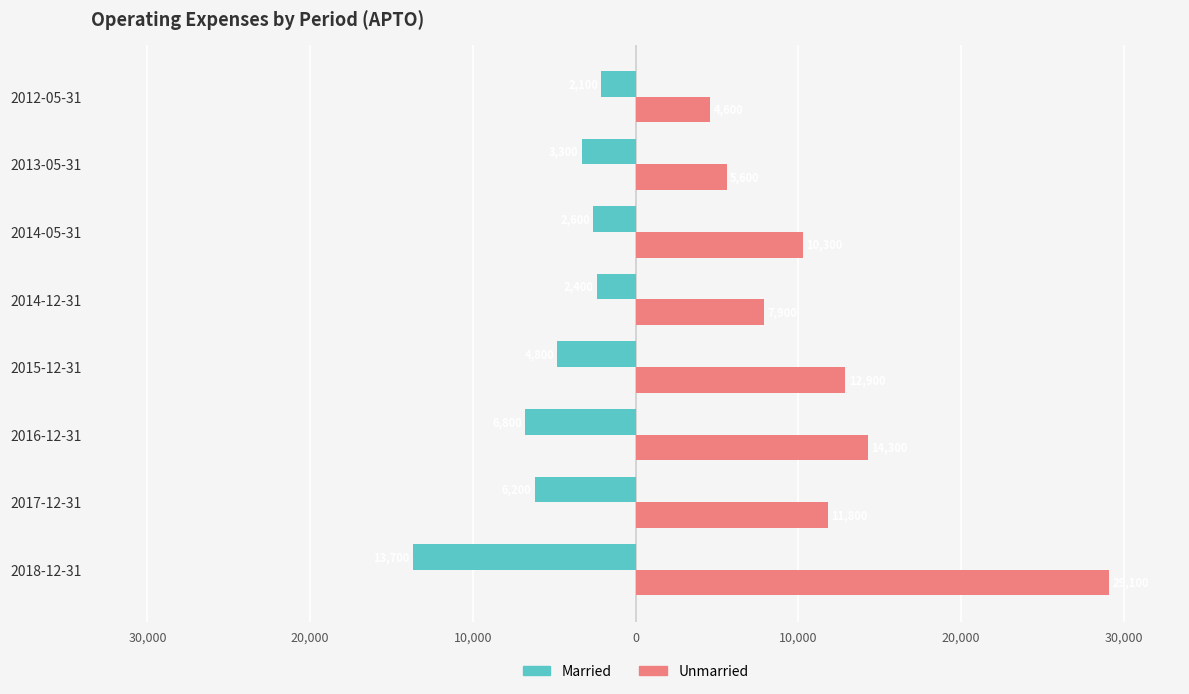

What are all the series names shown in the legend?

Married, Unmarried